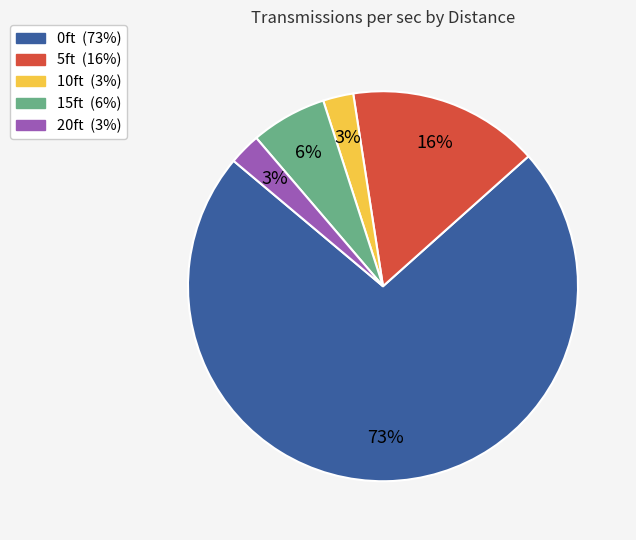

Which slice represents more than half of the pie?

0ft